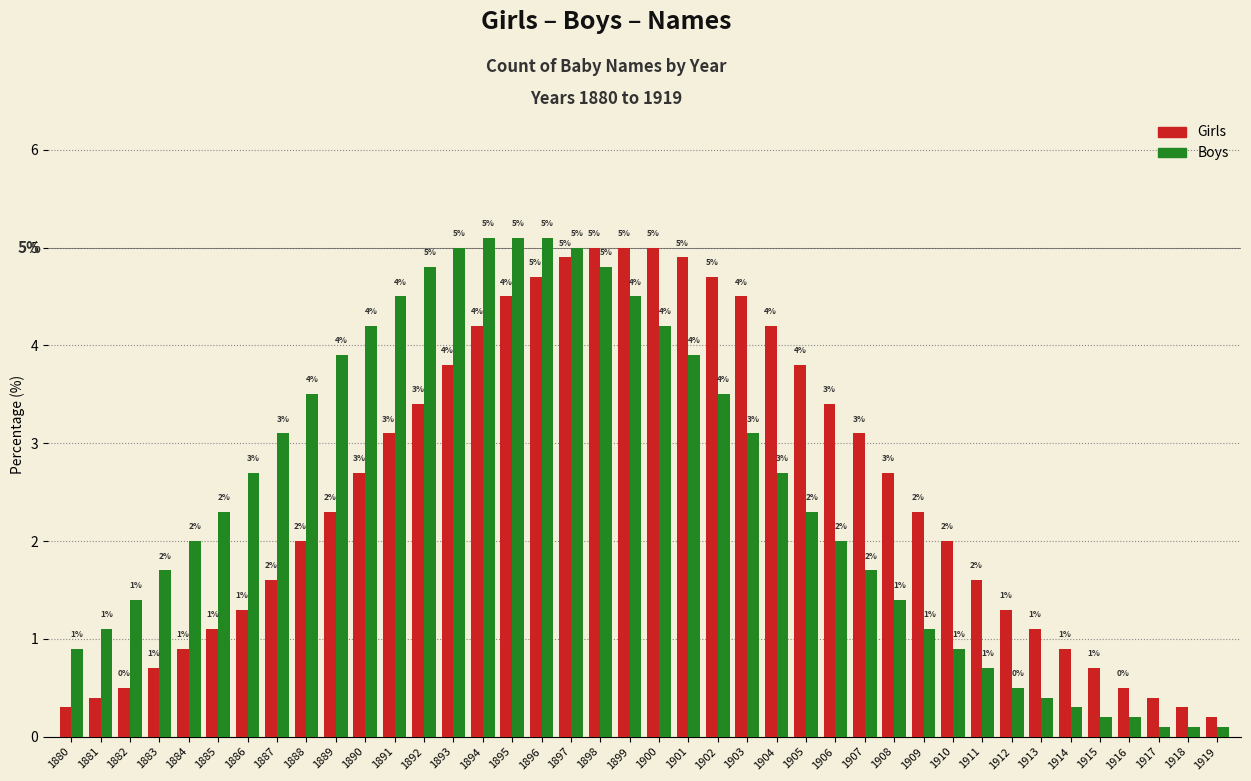

What is the approximate value of Boys at 1919?

0.1